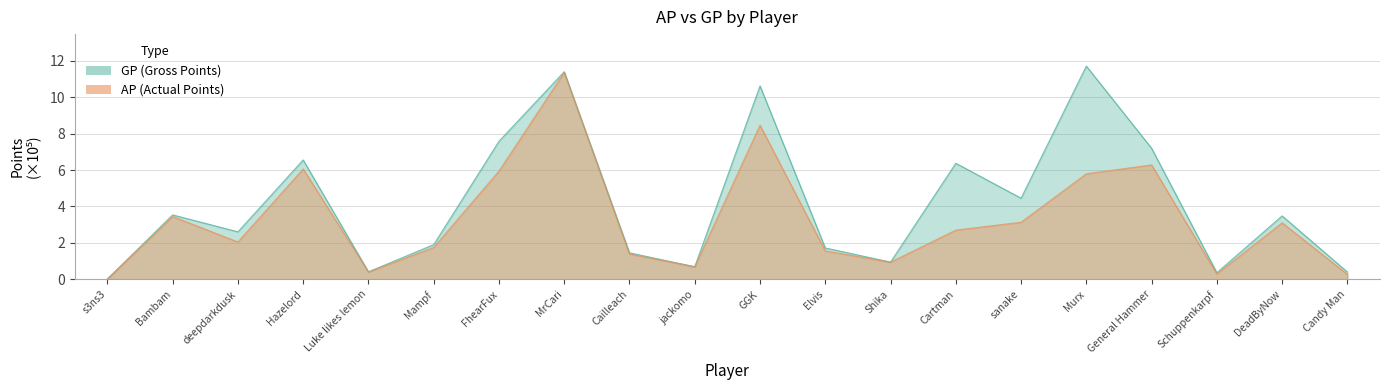

How many data points in AP are less than 2?

9